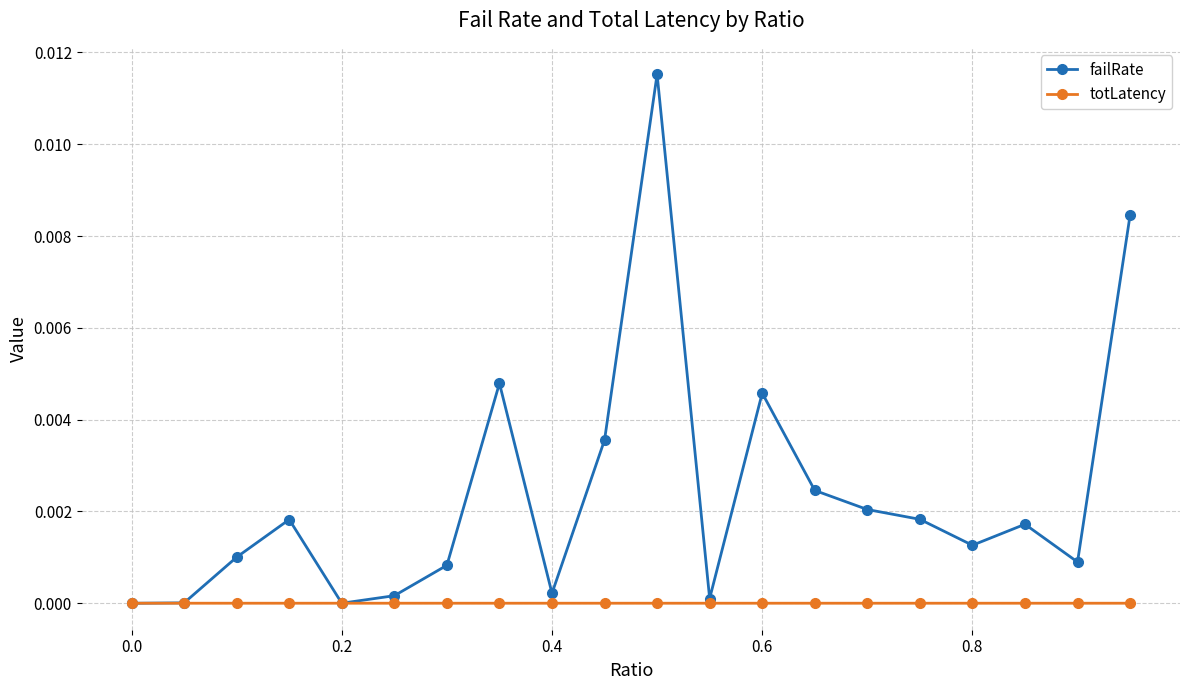

Which series has the largest total across all categories?

failRate